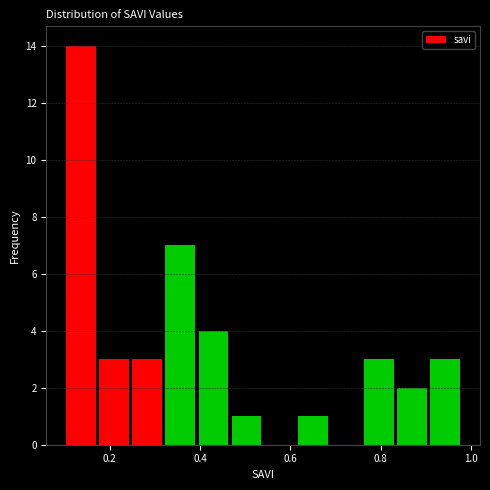

Read against the x-axis, roughly where is the centre of the tallest bar?

0.14